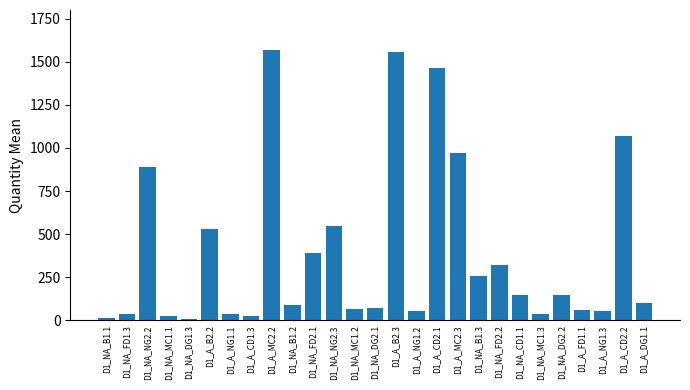

How many series are shown in this chart?

1